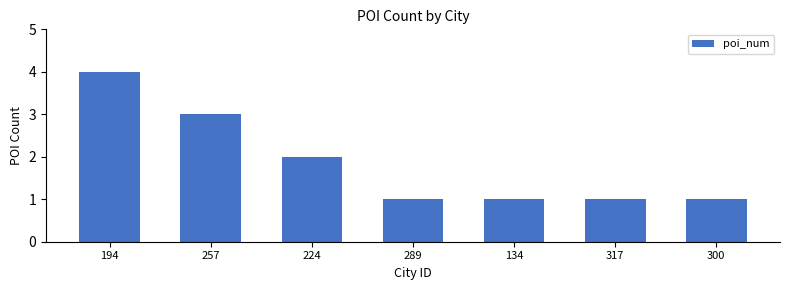

At which category does the chart reach its peak across all series?

194